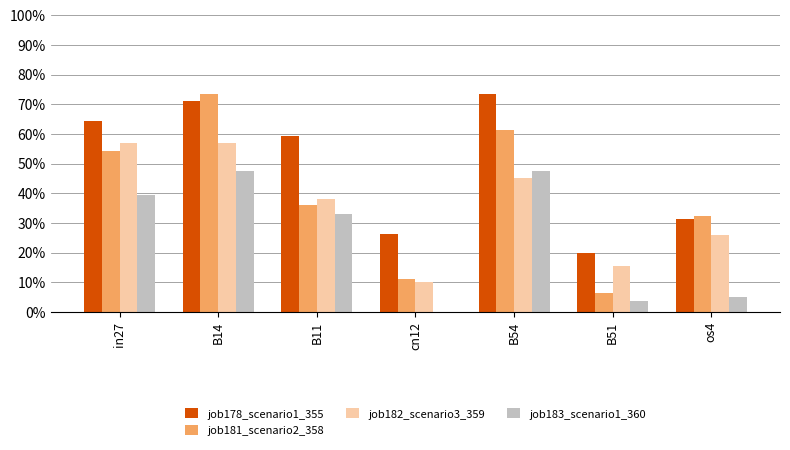

Reading right to left, list all the values displayed in this chart.

job178_scenario1_355: os4=0.3	B51=0.2	B54=0.7	cn12=0.3	B11=0.6	B14=0.7	in27=0.6
job181_scenario2_358: os4=0.3	B51=0.1	B54=0.6	cn12=0.1	B11=0.4	B14=0.7	in27=0.5
job182_scenario3_359: os4=0.3	B51=0.2	B54=0.5	cn12=0.1	B11=0.4	B14=0.6	in27=0.6
job183_scenario1_360: os4=0.1	B51=0.0	B54=0.5	cn12=0.0	B11=0.3	B14=0.5	in27=0.4